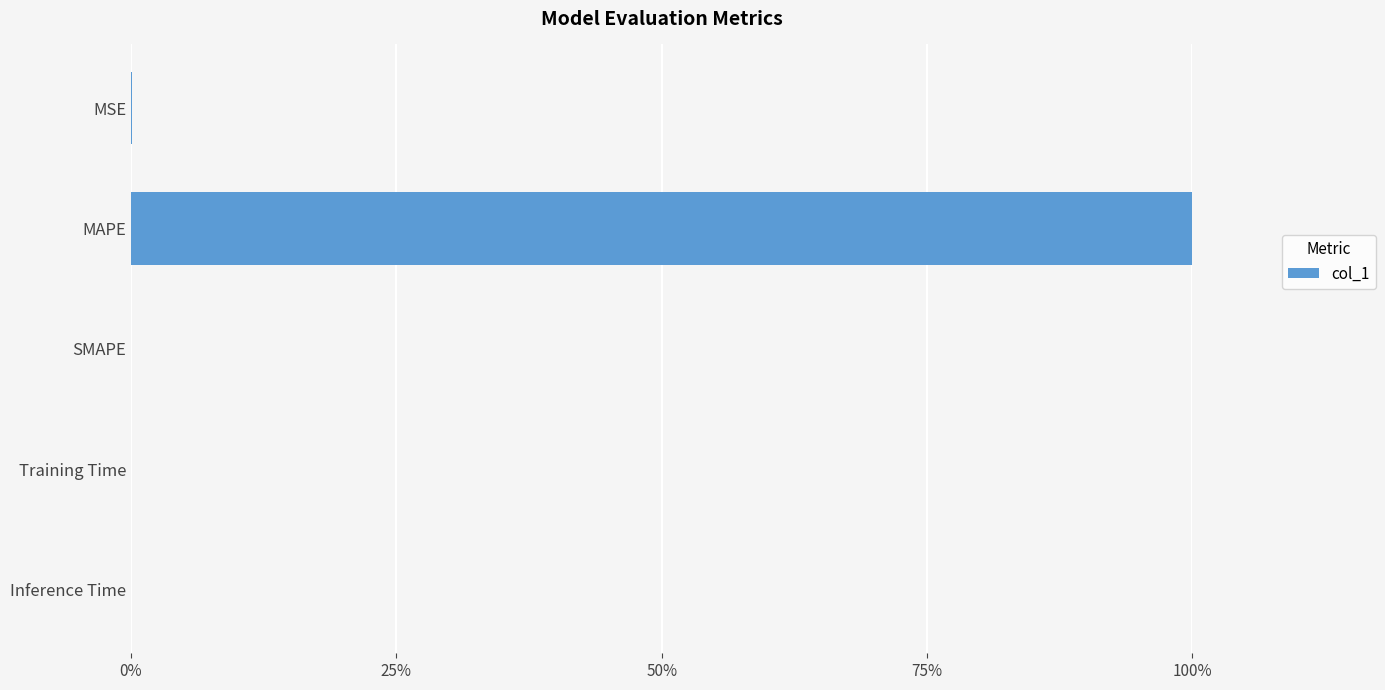

The chart shows a value of 158.1 at MAPE. True or false?

False